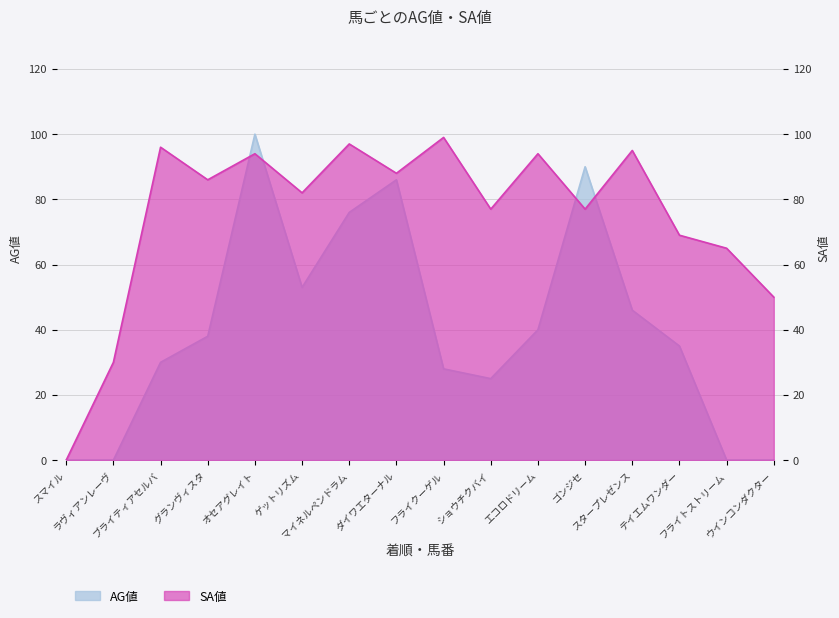

At which category does the chart reach its peak across all series?

オセアグレイト